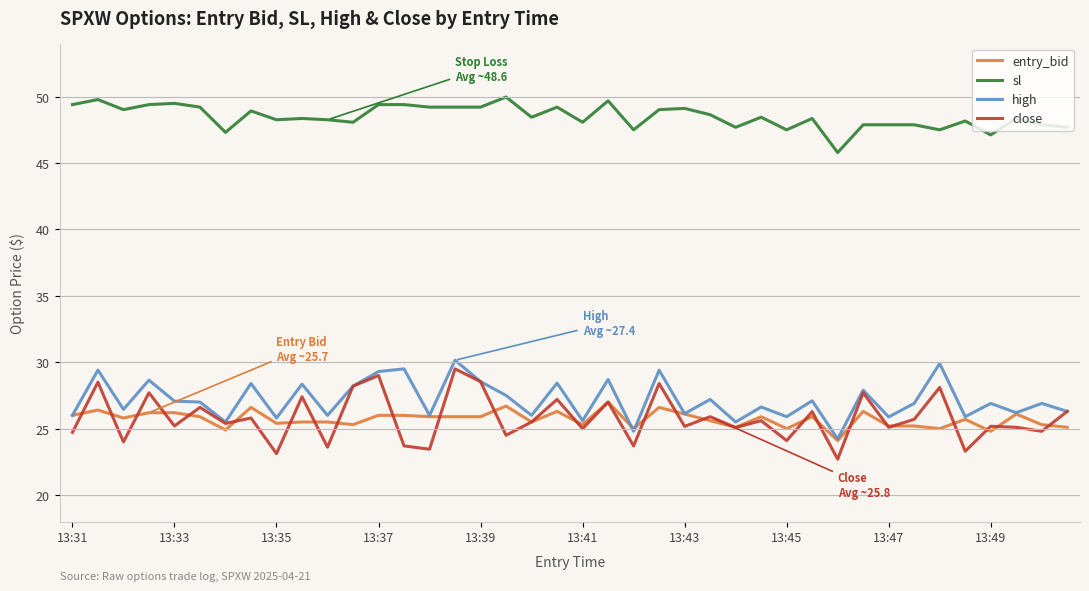

How many interior local peaks does the close series have?

16